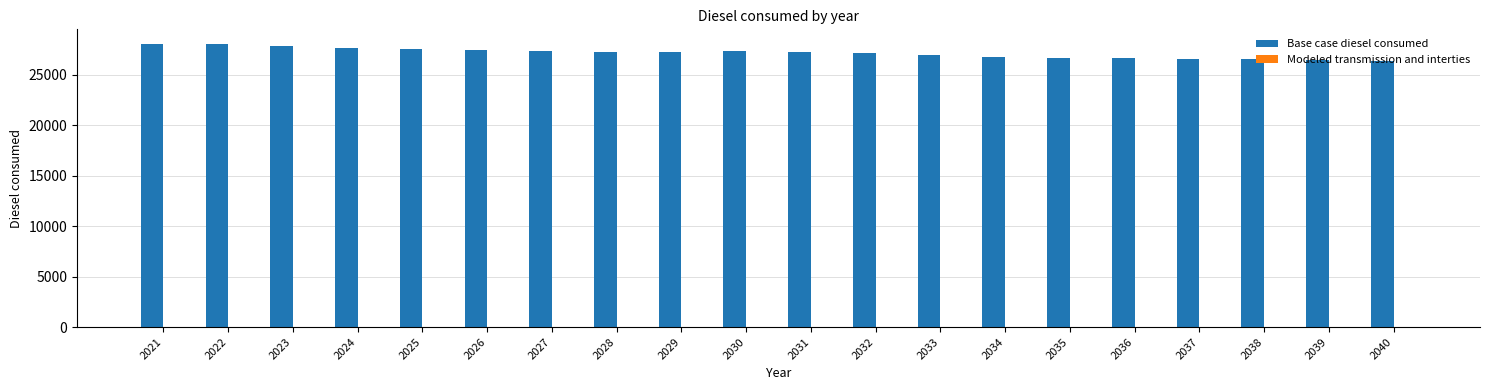

What is the greatest value displayed?

28104.9